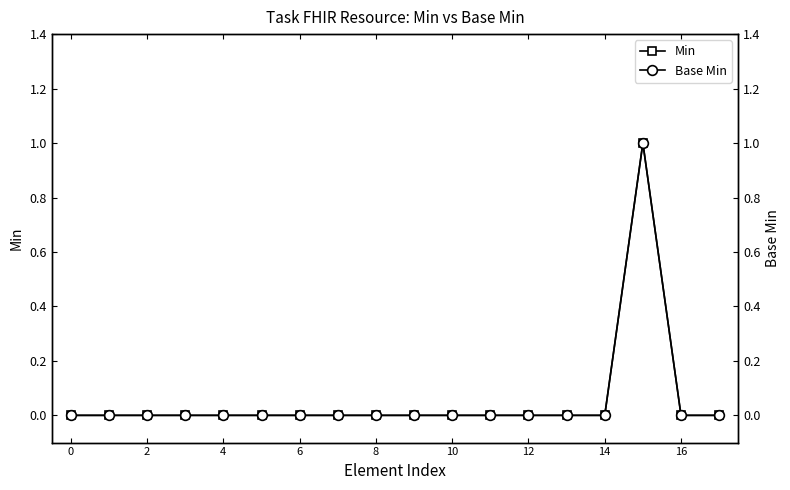

At which category does Base Min reach its first local peak?

15